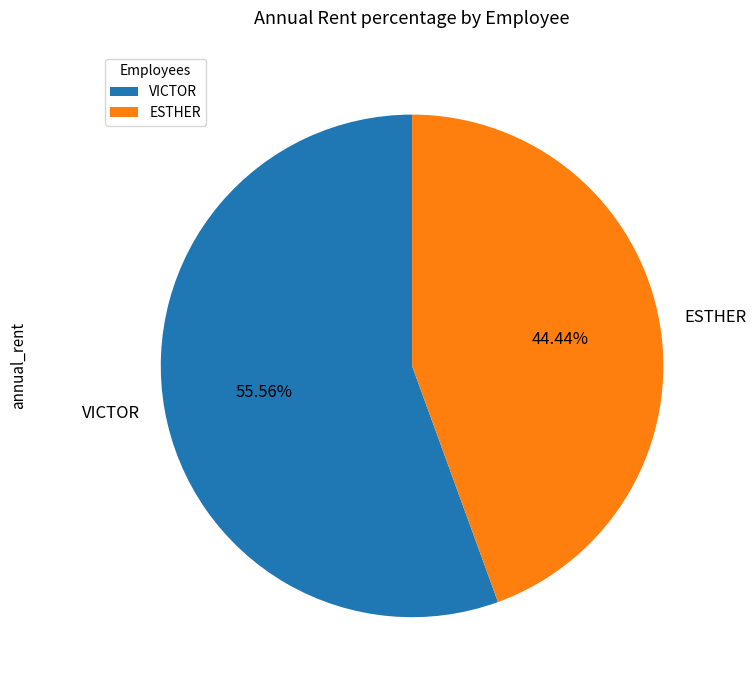

What is the smallest slice in the pie chart?

ESTHER